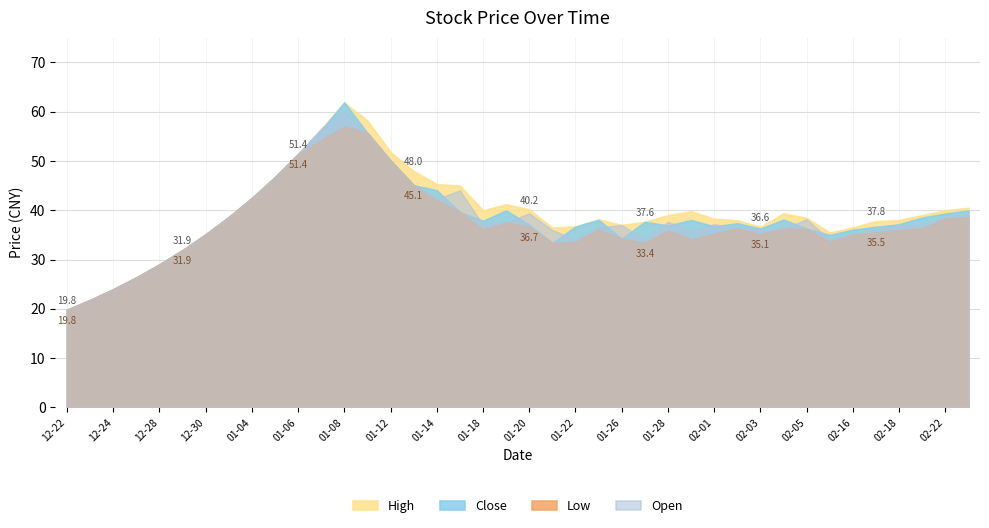

Which series changed the most between 2016-01-08 and 2016-01-25?

close